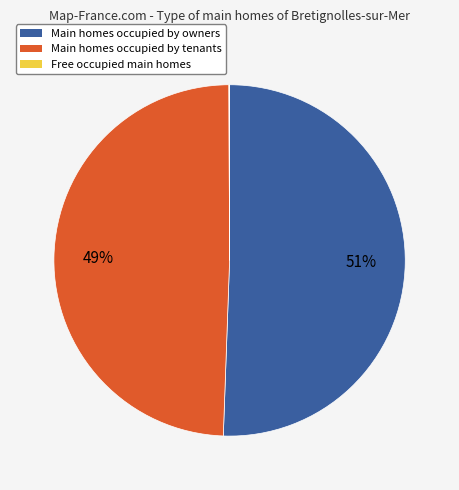

Is there a majority slice in this chart?

Yes